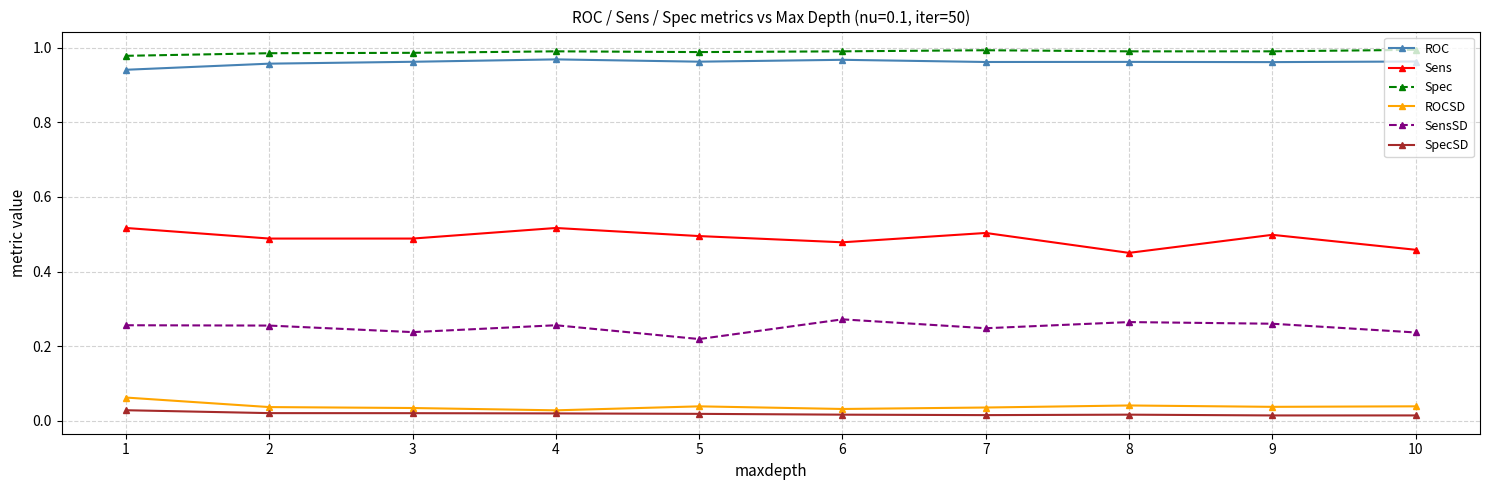

List the series in order of their peak value, lowest first.

SpecSD, ROCSD, SensSD, Sens, ROC, Spec